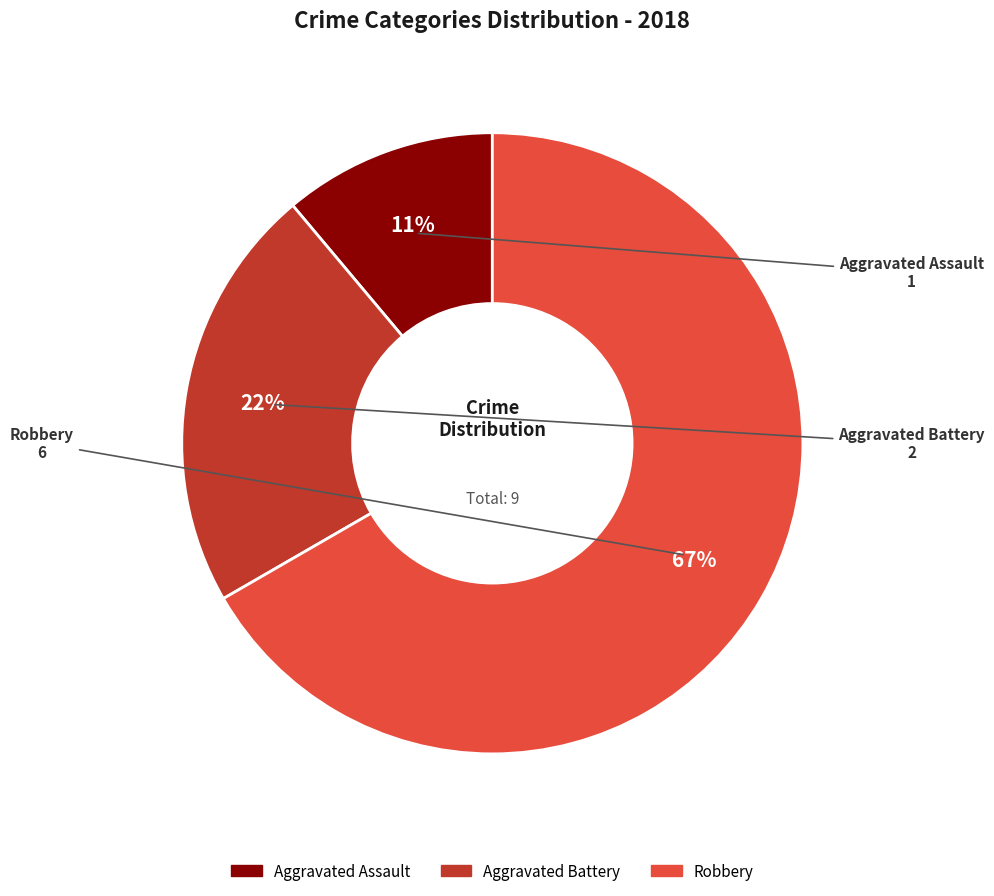

How many slices are in this pie chart?

3